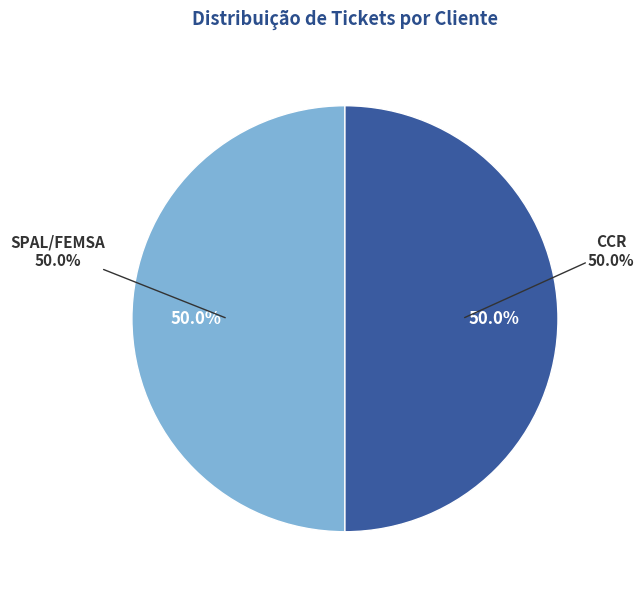

How many slices are in this pie chart?

2